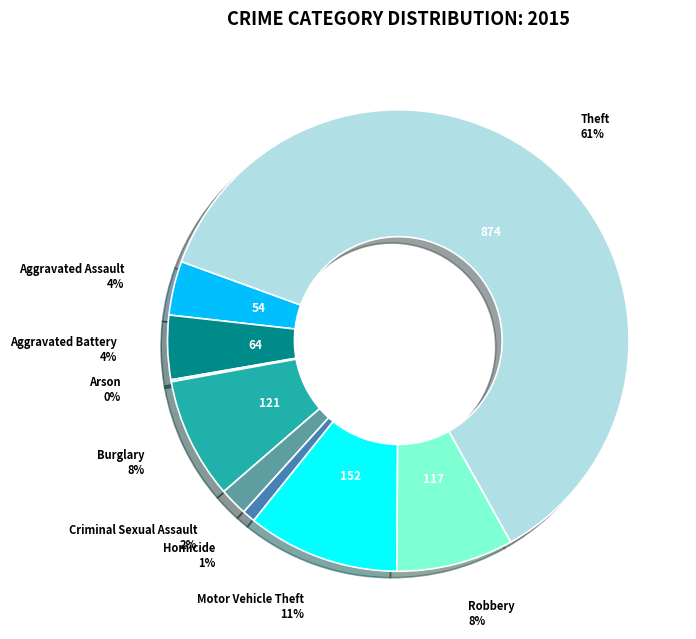

To the nearest percent, what is the average slice percentage?

11%